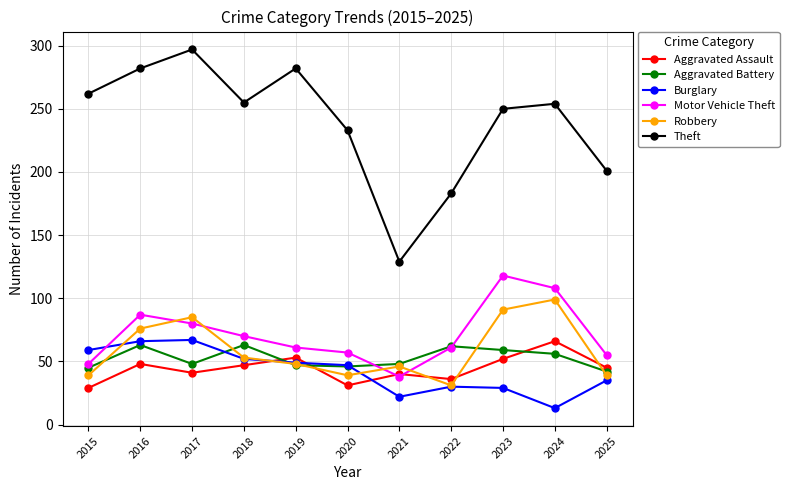

The value of Aggravated Battery at 2022 is 62. True or false?

True